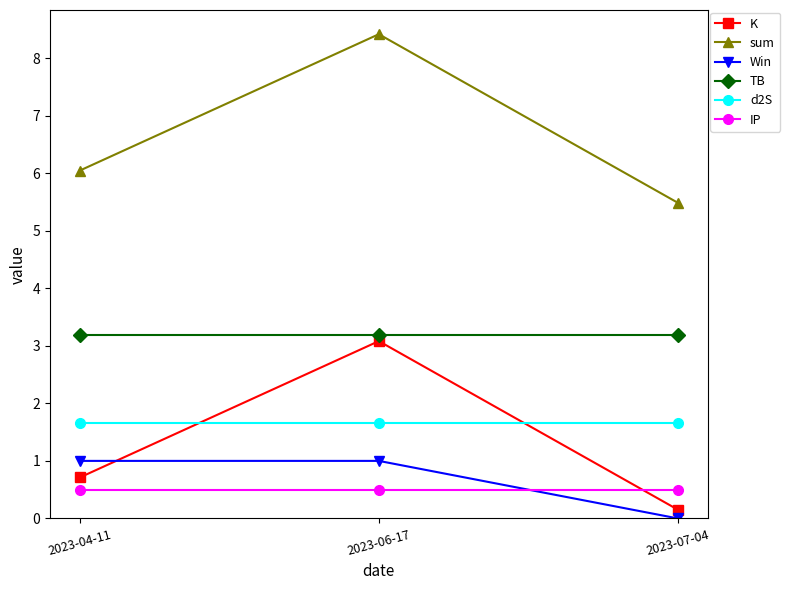

What are all the series names shown in the legend?

K, sum, Win, TB, d2S, IP